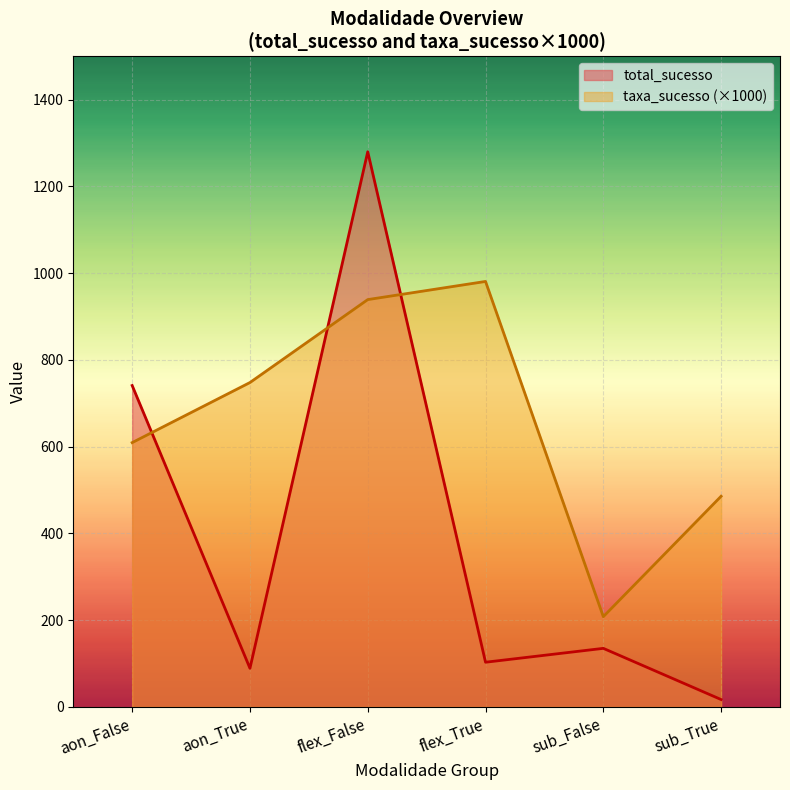

The total_sucesso series shows 2239.4 at flex_False. True or false?

False